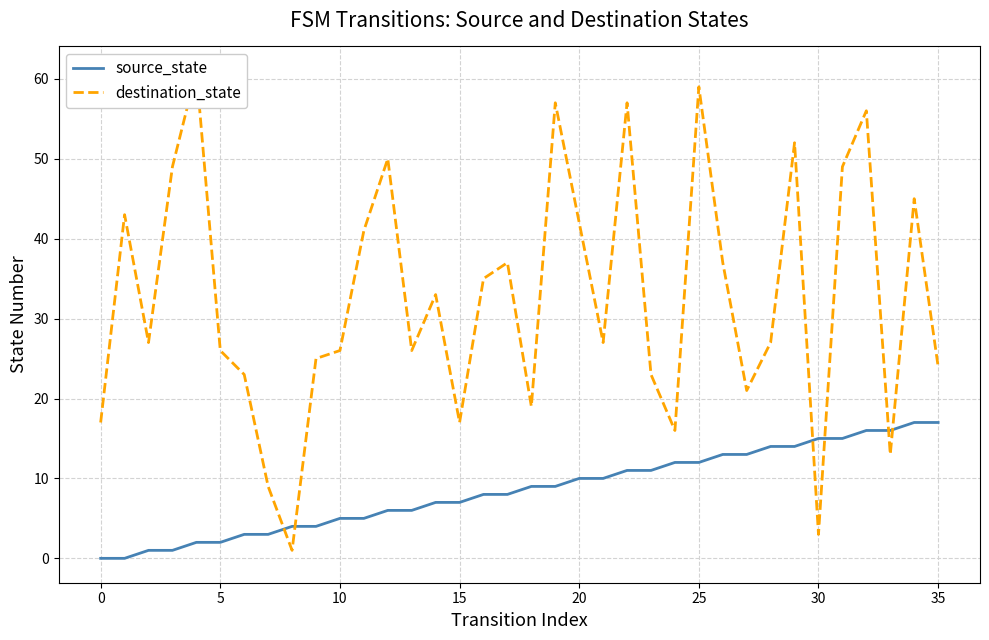

What is the sum of all destination_state values?

1173